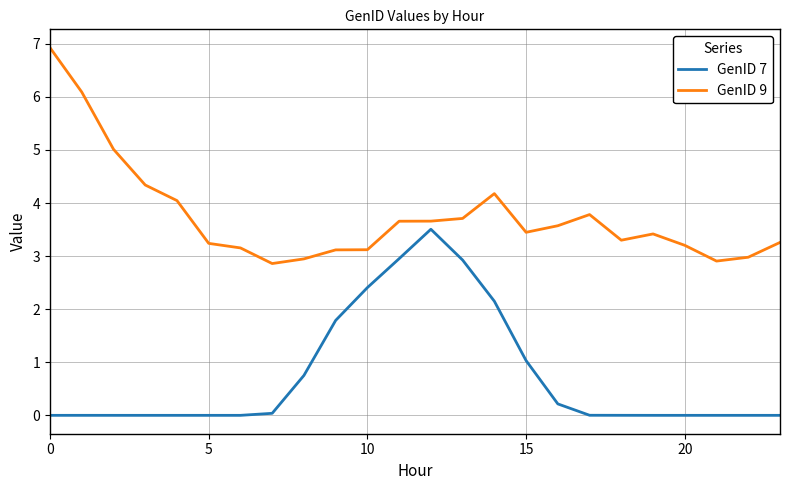

What is the difference between the maximum and minimum values in the GenID 7 series?

3.5